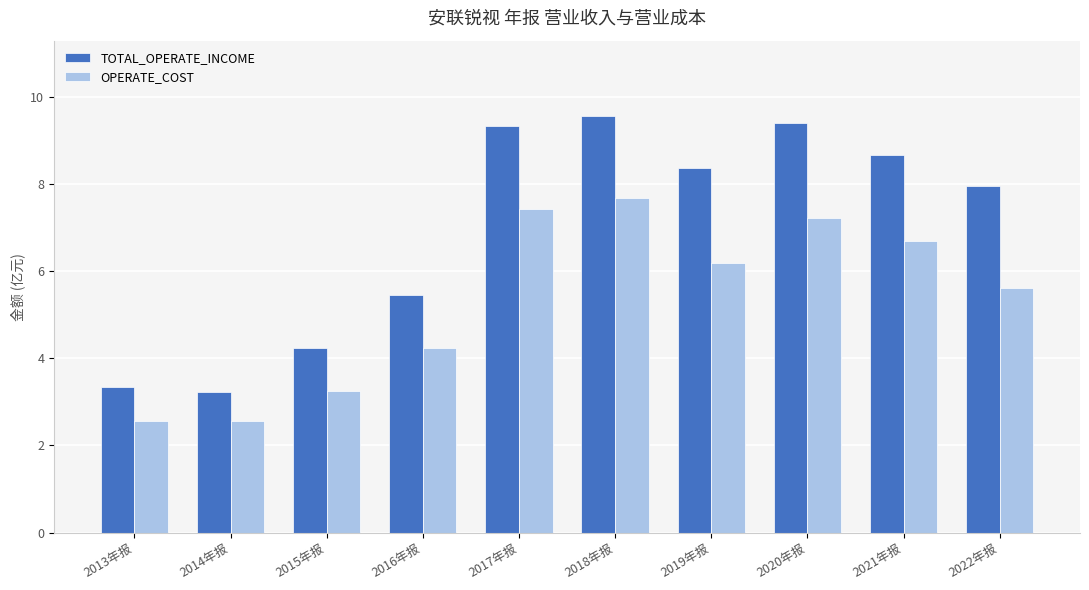

Which series changed the most between 2021年报 and 2022年报?

OPERATE_COST